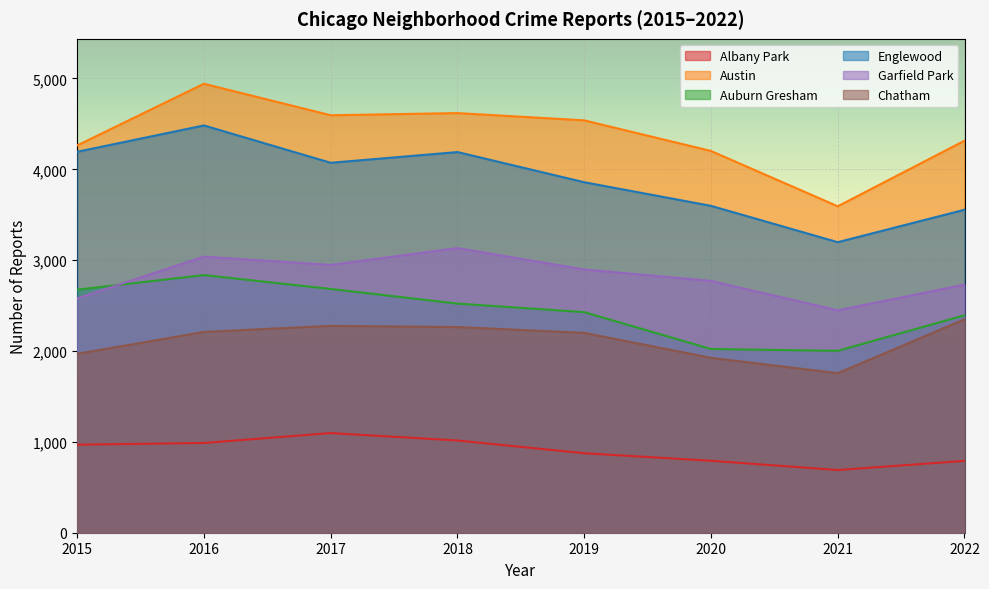

What is the value of the Albany Park point at the 1st from the left?

969